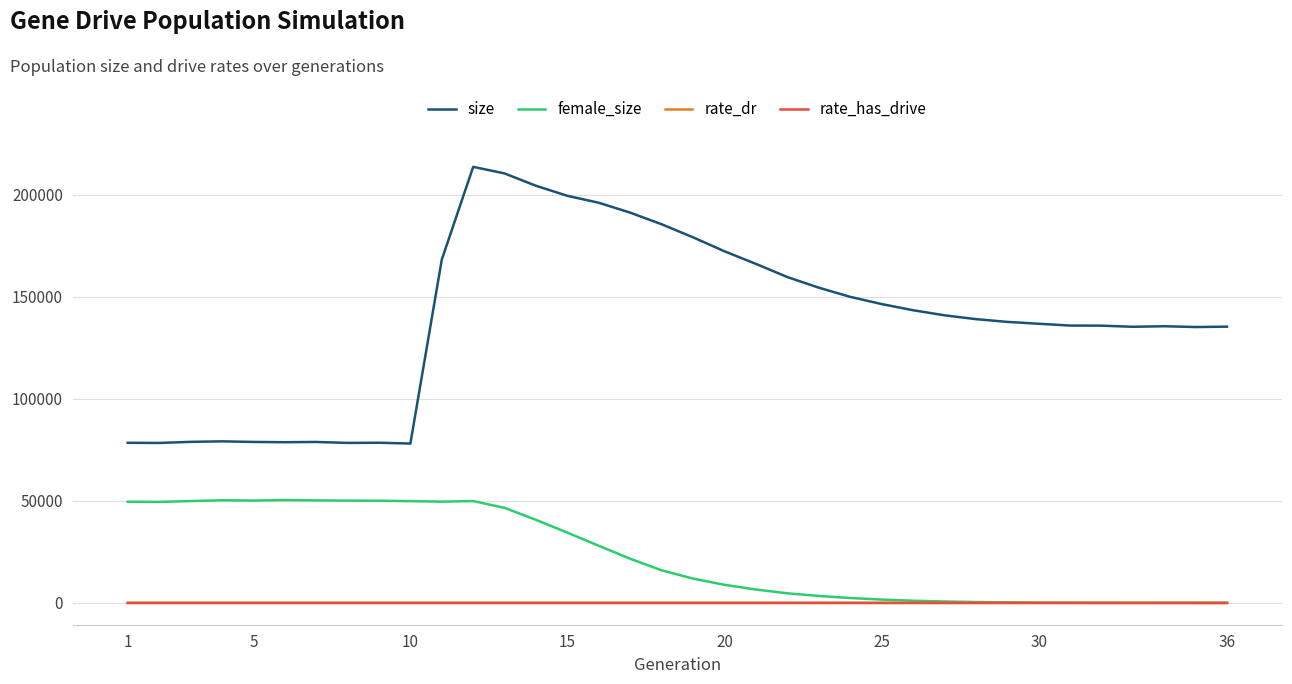

Which series has the largest total across all categories?

size